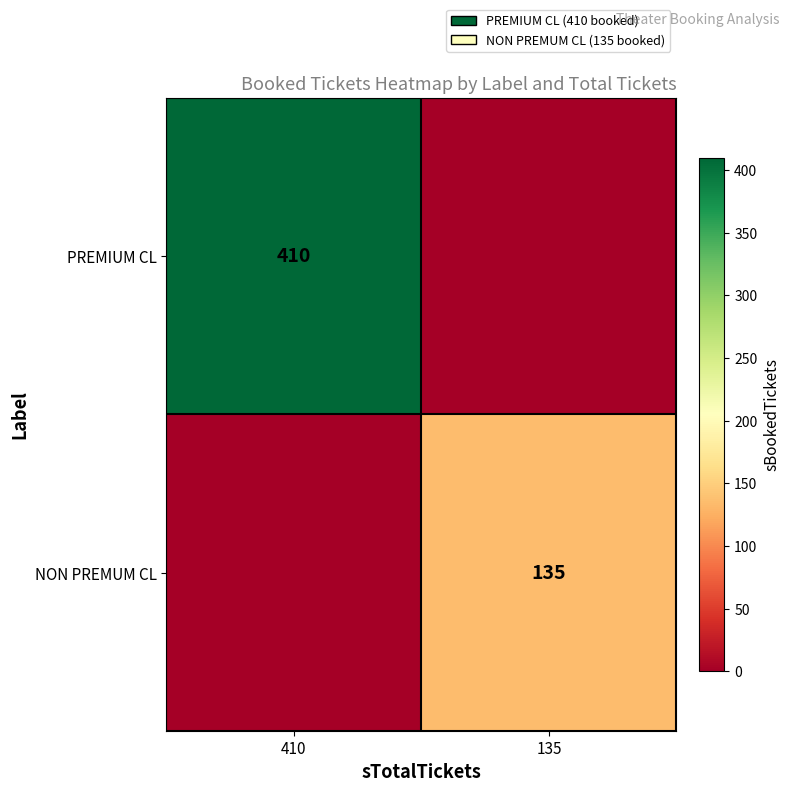

True or false: PREMIUM CL has a value of 410 at 410.

True